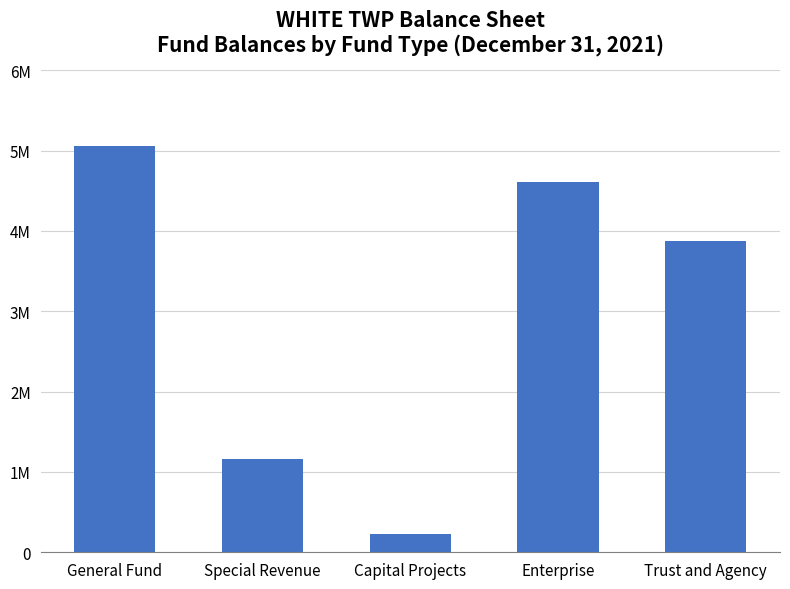

Which has a higher value, Trust and Agency or Capital Projects?

Trust and Agency